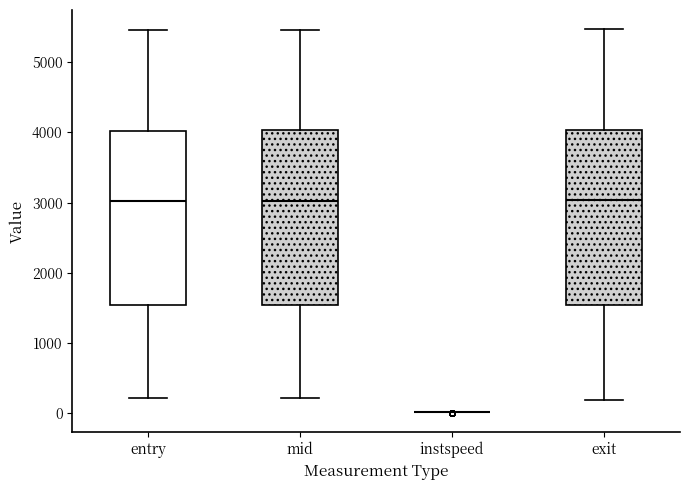

Where does the upper whisker of the box for mid end on the y-axis? The values are not printed on the chart, so give them approximately, as read against the axis.

5500